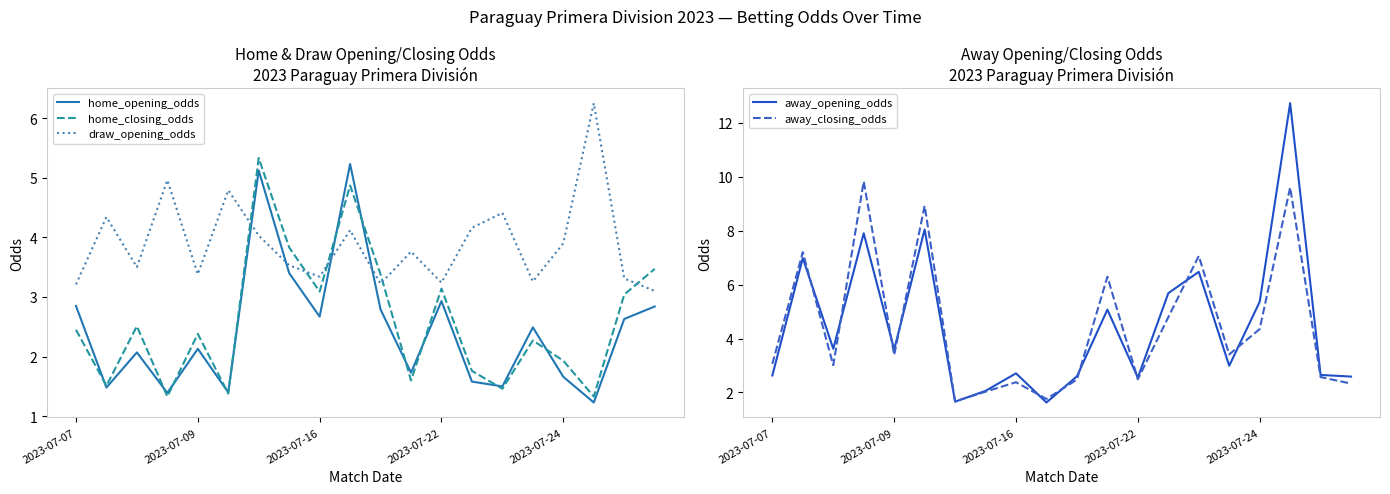

The home_closing_odds series shows 3.1 at 2023-07-22. True or false?

True